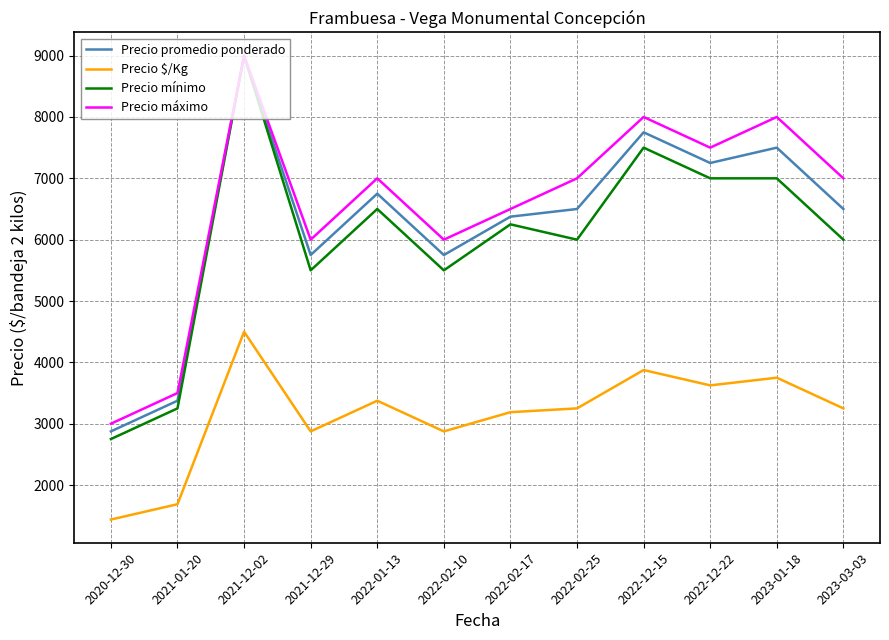

At how many categories does at least one series exceed 3636?

10